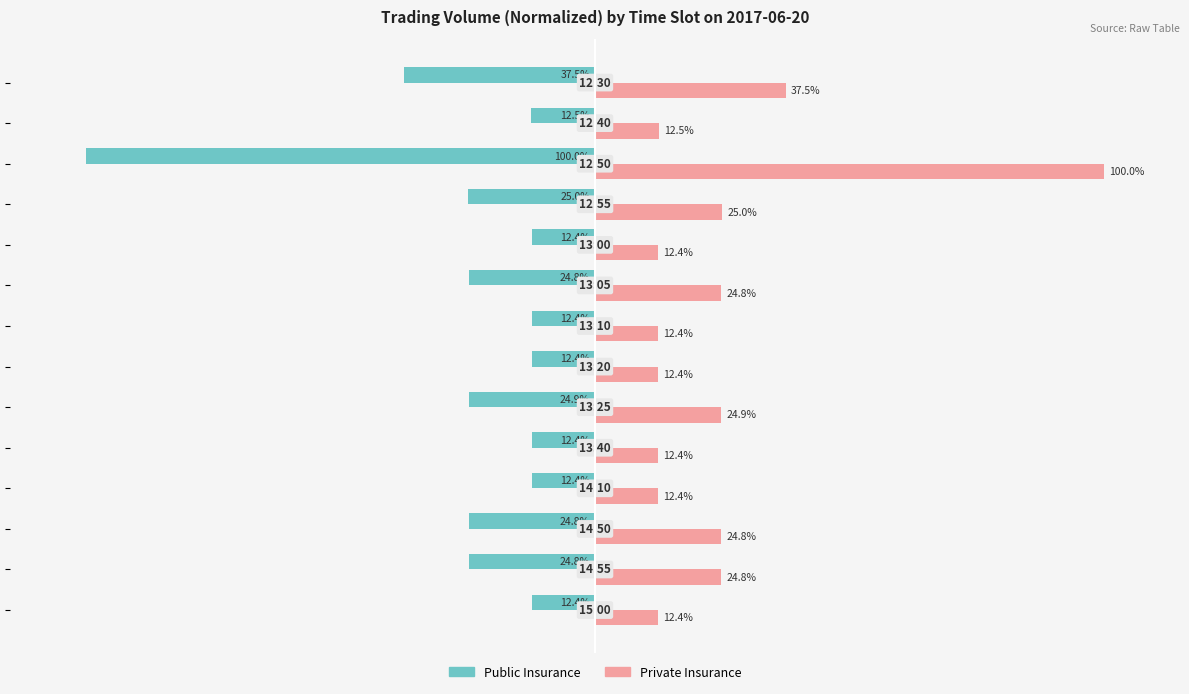

Rank the series by their maximum value, from lowest to highest.

Public Insurance, Private Insurance